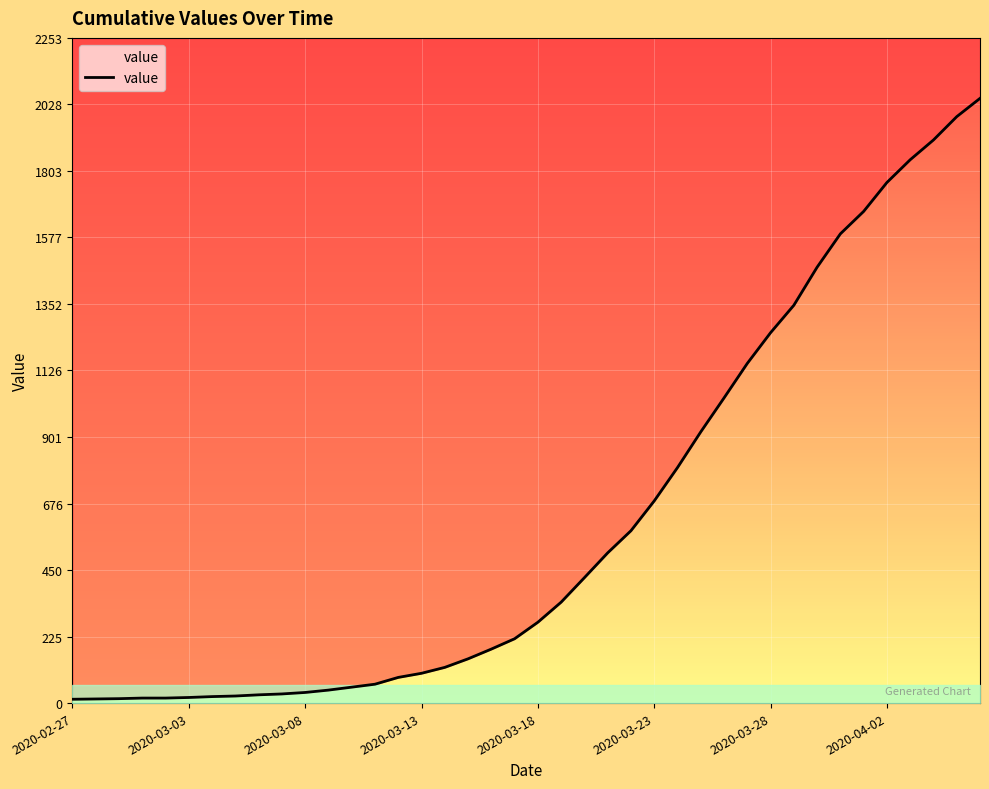

Is this an area chart (filled region under the line)?

No